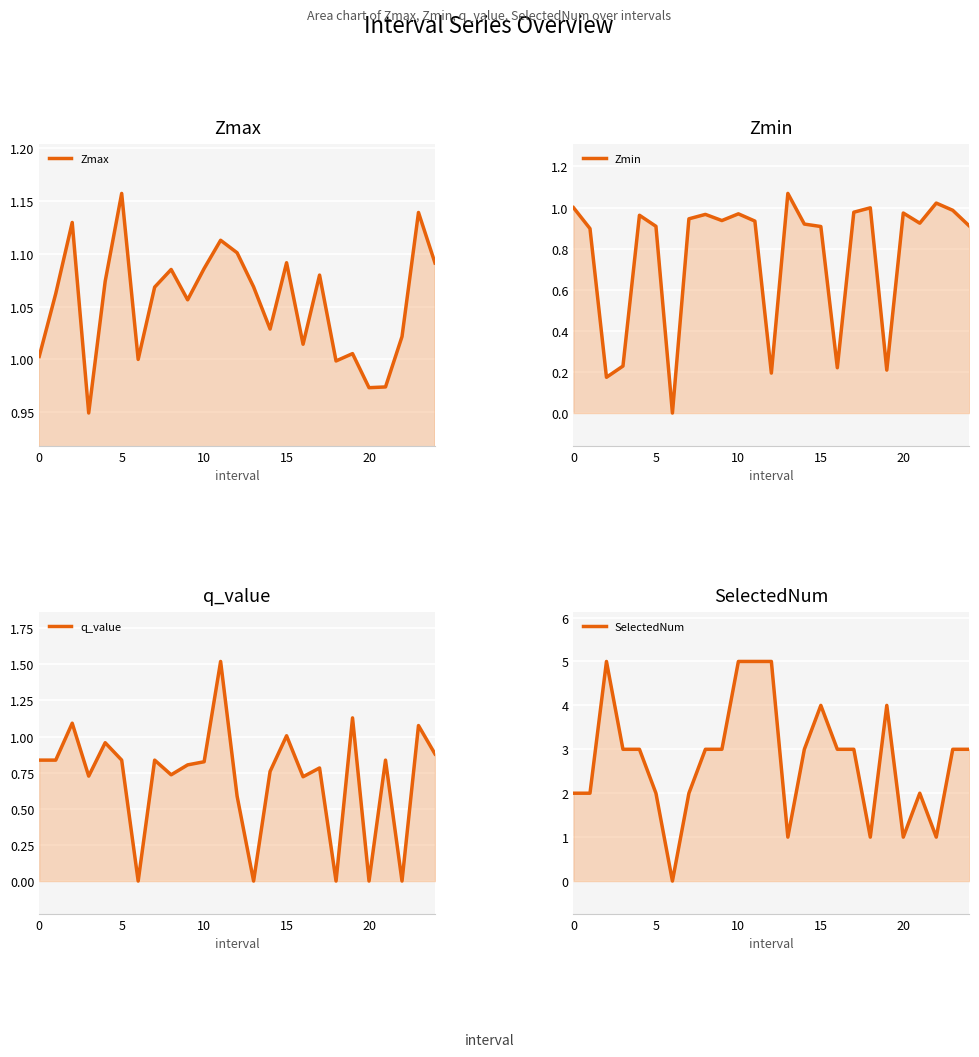

Which series has the largest range (max minus min)?

SelectedNum